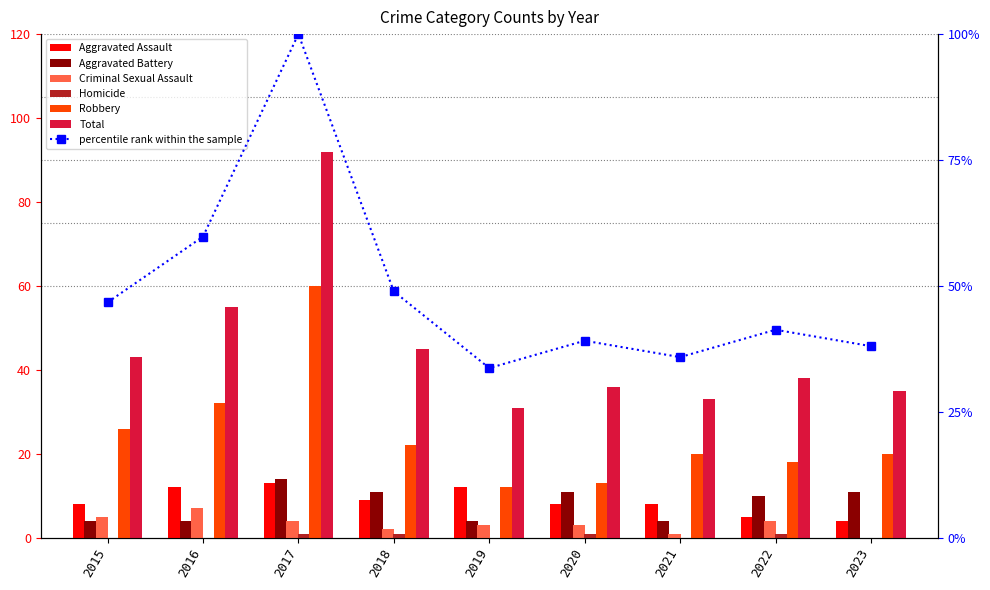

What is the difference between the maximum and minimum values in the Homicide series?

1